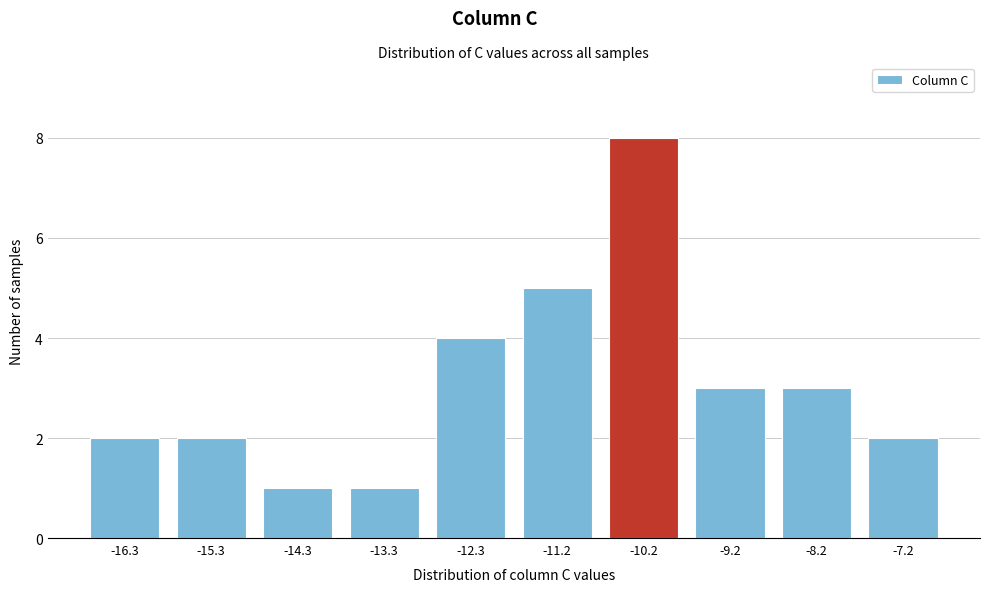

Reading left to right, what are all the values shown in this chart?

2	2	1	1	4	5	8	3	3	2